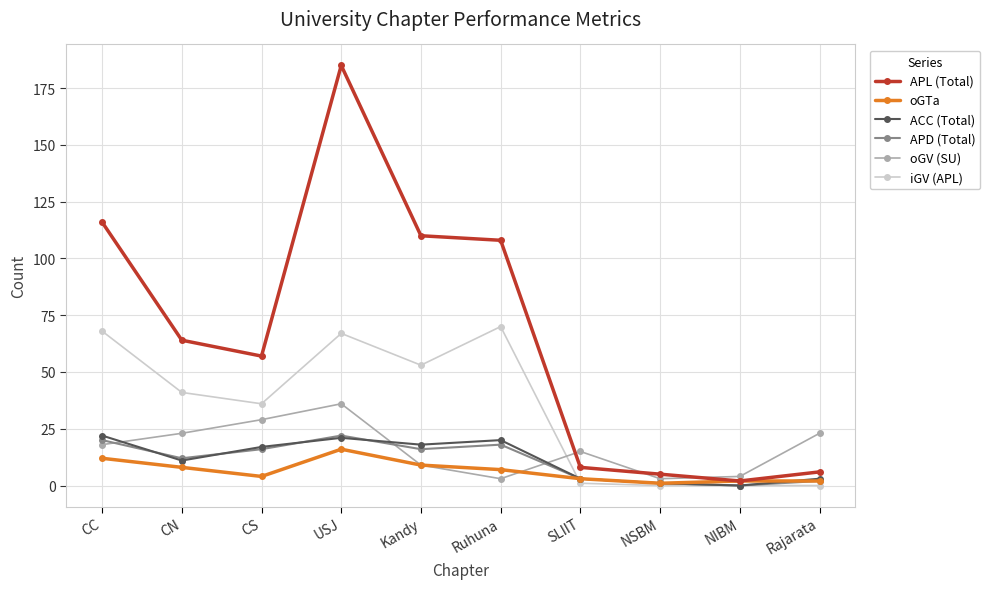

True or false: APL (Total) has more than 1 points higher than both neighbors.

False